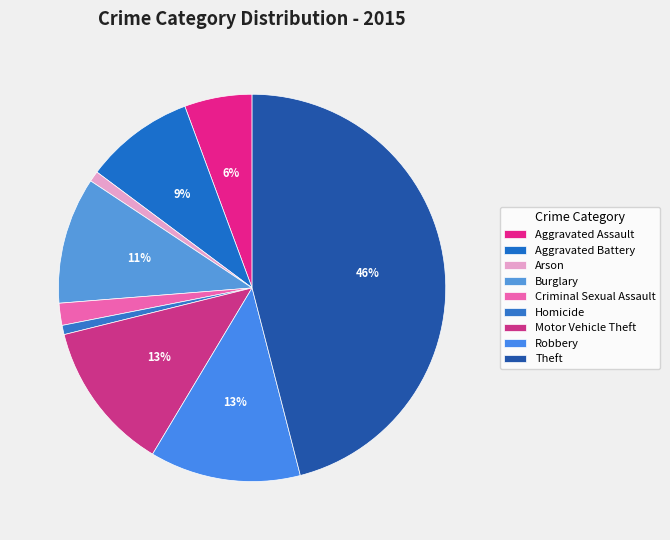

Which slice is the smallest?

Homicide